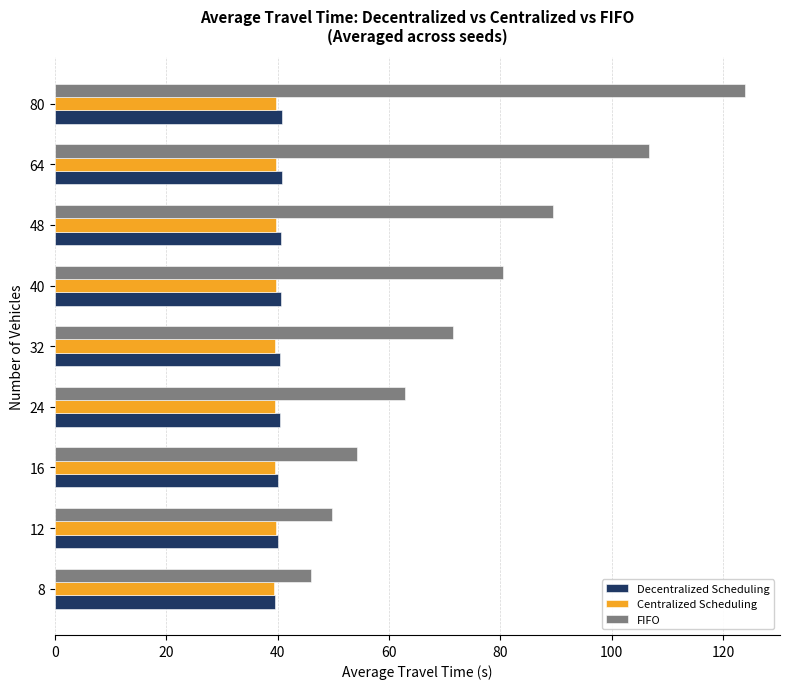

Between 24 and 64, which series saw the biggest shift?

FIFO